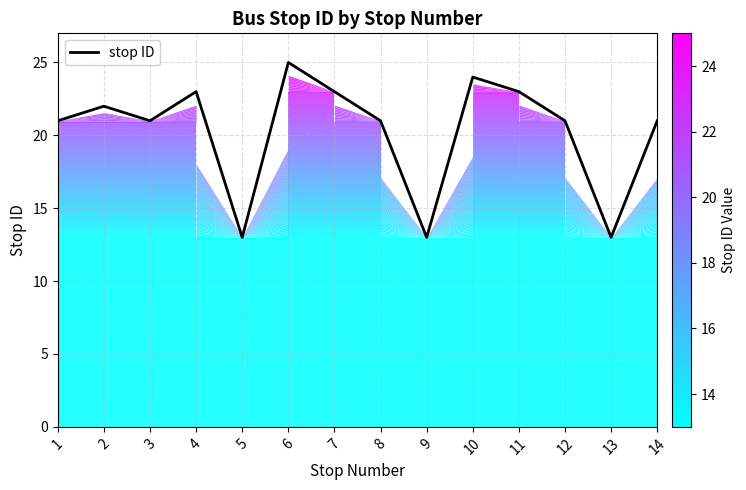

The value at 9 is 18. True or false?

False